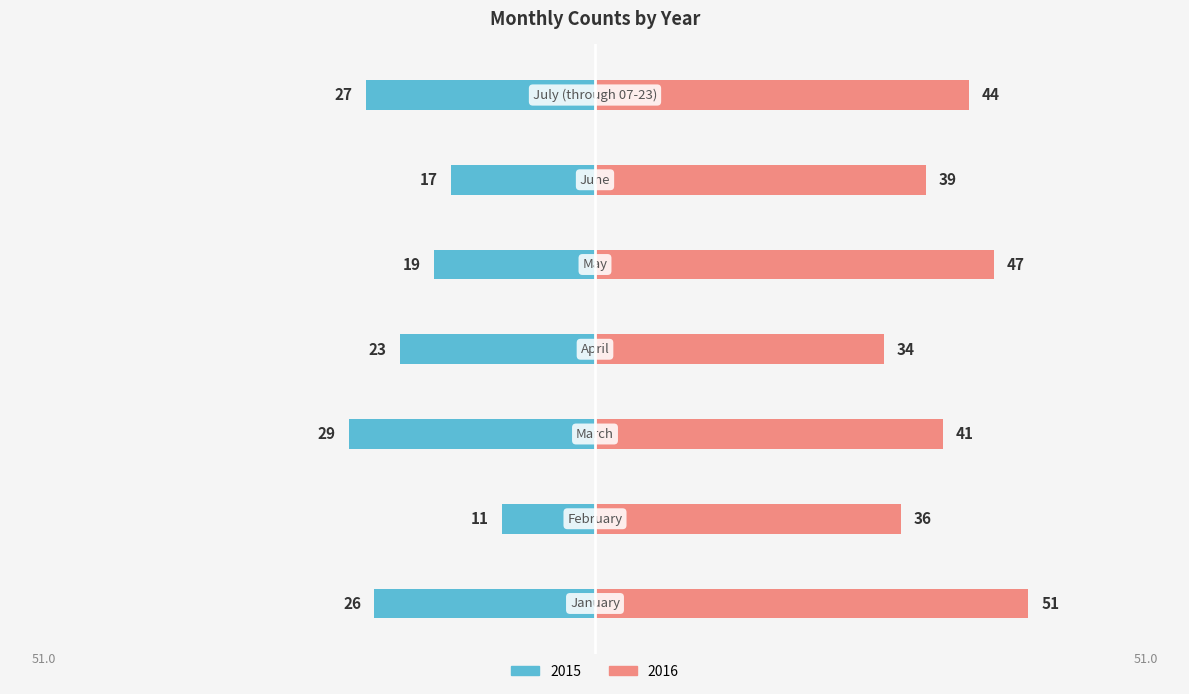

Is the value of 2015 at May greater than the value of 2016 at March?

No